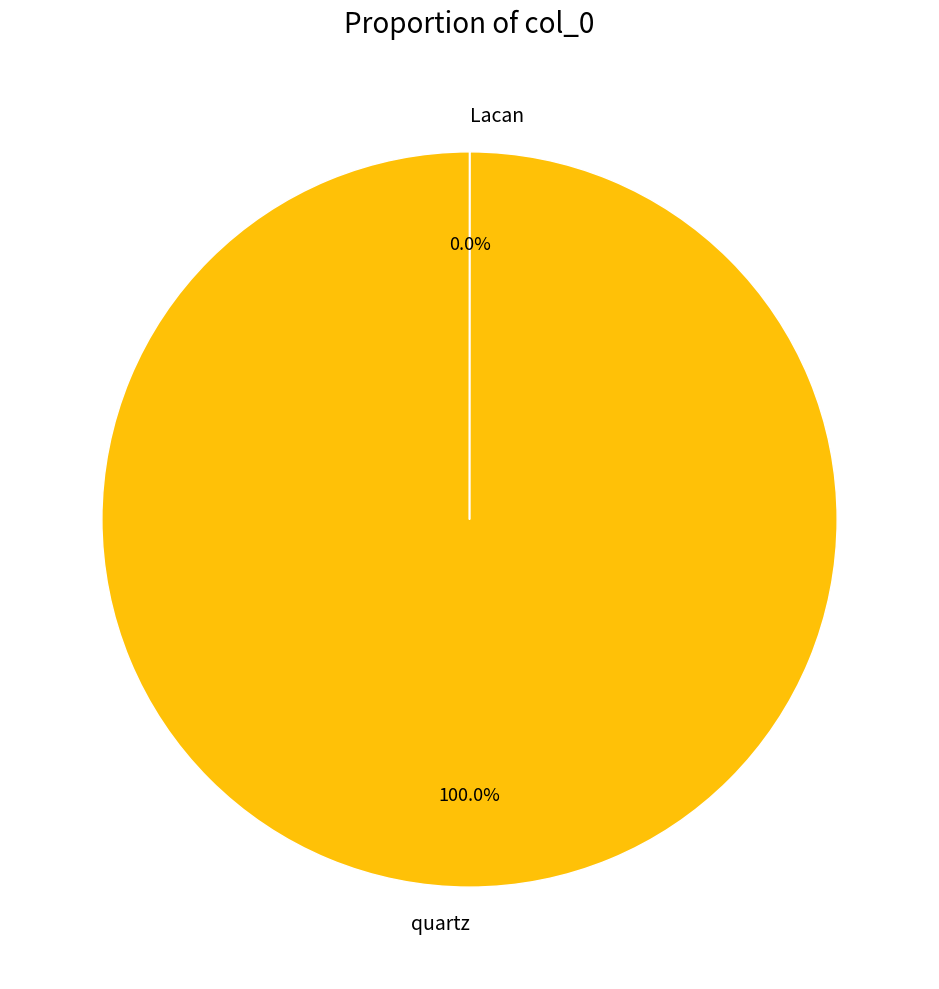

Rank the categories by value from lowest to highest.

Lacan, quartz